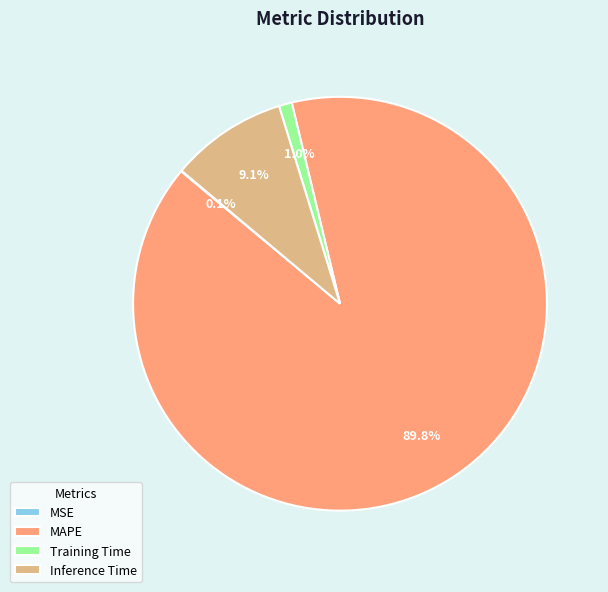

Is there a majority slice in this chart?

Yes